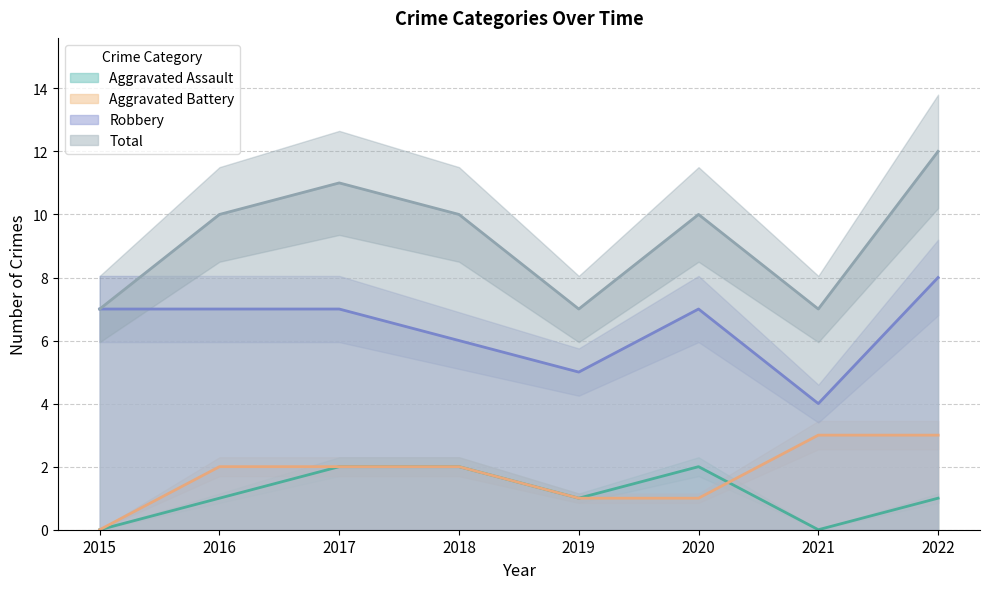

True or false: Robbery and Total intersect in this chart.

False